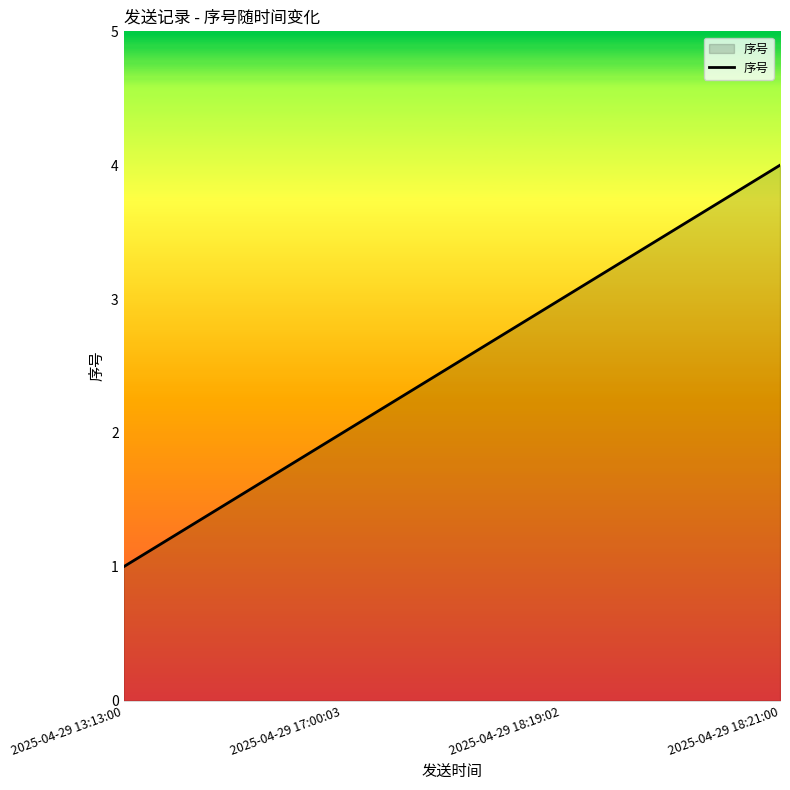

How many values are between 2 and 4?

3